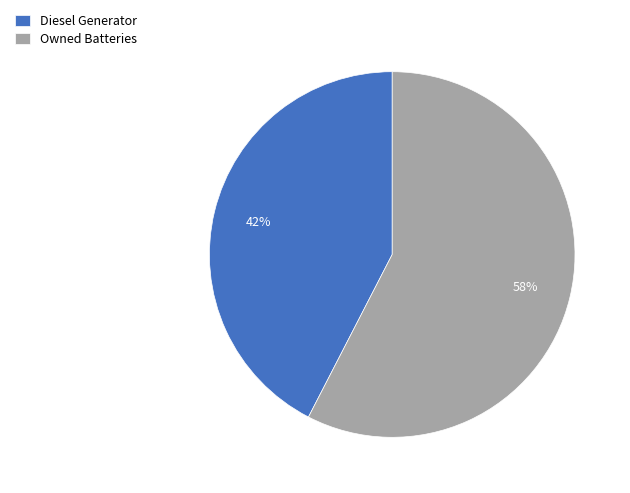

What is the ratio of the value at Diesel Generator to the value at Owned Batteries?

0.7